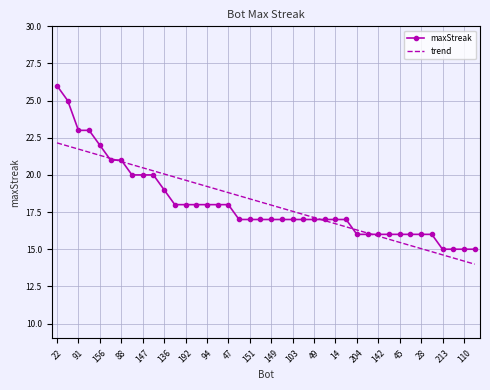

Which series has the largest range (max minus min)?

maxStreak